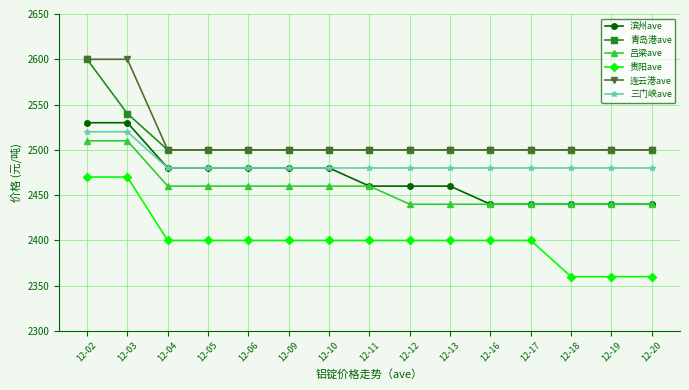

Reading left to right, transcribe all the data shown in this chart.

滨州ave: 12-02=2530	12-03=2530	12-04=2480	12-05=2480	12-06=2480	12-09=2480	12-10=2480	12-11=2460	12-12=2460	12-13=2460	12-16=2440	12-17=2440	12-18=2440	12-19=2440	12-20=2440
青岛港ave: 12-02=2600	12-03=2540	12-04=2500	12-05=2500	12-06=2500	12-09=2500	12-10=2500	12-11=2500	12-12=2500	12-13=2500	12-16=2500	12-17=2500	12-18=2500	12-19=2500	12-20=2500
吕梁ave: 12-02=2510	12-03=2510	12-04=2460	12-05=2460	12-06=2460	12-09=2460	12-10=2460	12-11=2460	12-12=2440	12-13=2440	12-16=2440	12-17=2440	12-18=2440	12-19=2440	12-20=2440
贵阳ave: 12-02=2470	12-03=2470	12-04=2400	12-05=2400	12-06=2400	12-09=2400	12-10=2400	12-11=2400	12-12=2400	12-13=2400	12-16=2400	12-17=2400	12-18=2360	12-19=2360	12-20=2360
连云港ave: 12-02=2600	12-03=2600	12-04=2500	12-05=2500	12-06=2500	12-09=2500	12-10=2500	12-11=2500	12-12=2500	12-13=2500	12-16=2500	12-17=2500	12-18=2500	12-19=2500	12-20=2500
三门峡ave: 12-02=2520	12-03=2520	12-04=2480	12-05=2480	12-06=2480	12-09=2480	12-10=2480	12-11=2480	12-12=2480	12-13=2480	12-16=2480	12-17=2480	12-18=2480	12-19=2480	12-20=2480